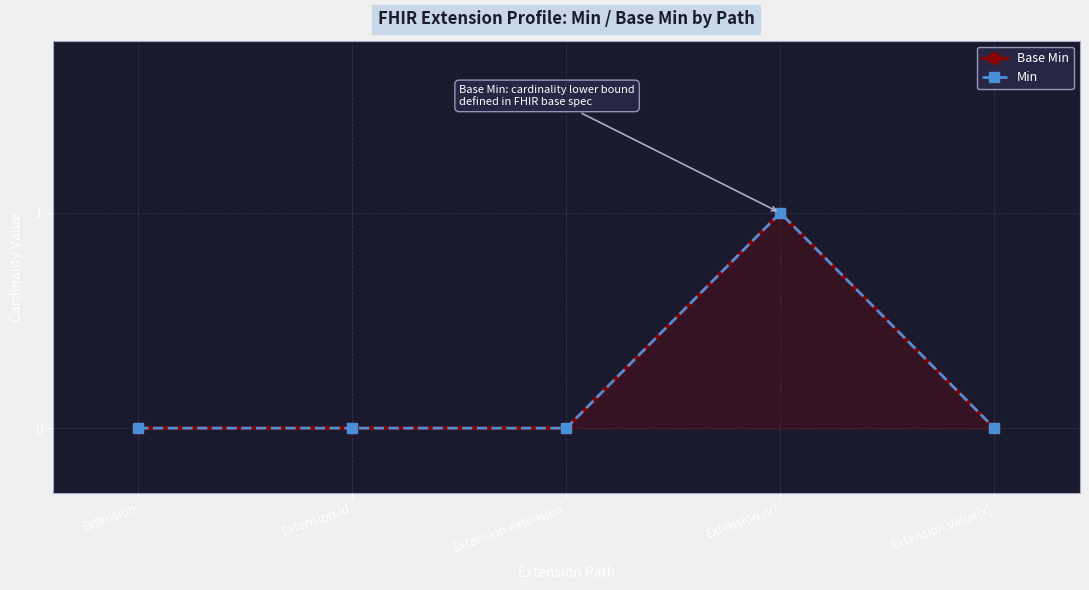

Does the chart display data point markers on the line(s)?

Yes